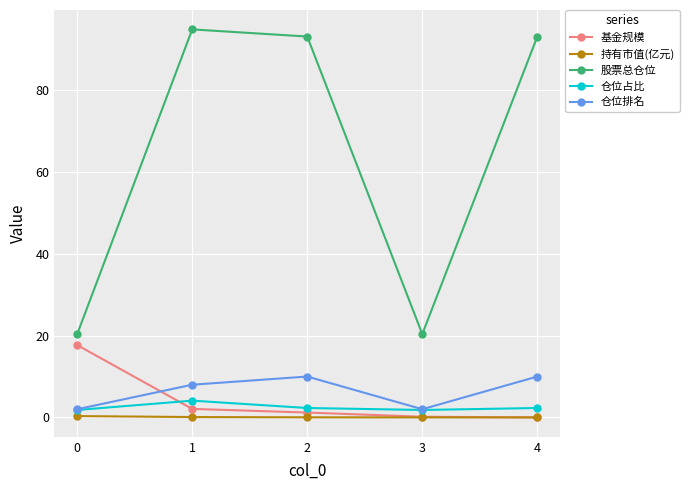

At which category does 仓位排名 reach its first local valley?

3